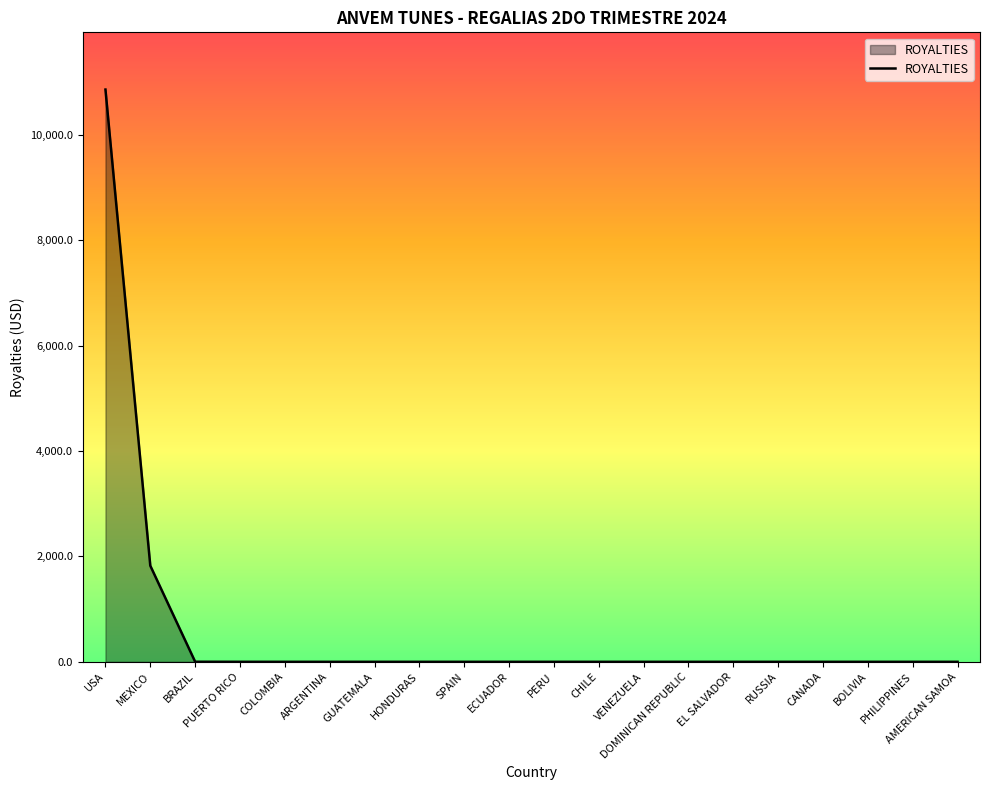

At which label is the value closest to 5431?

MEXICO